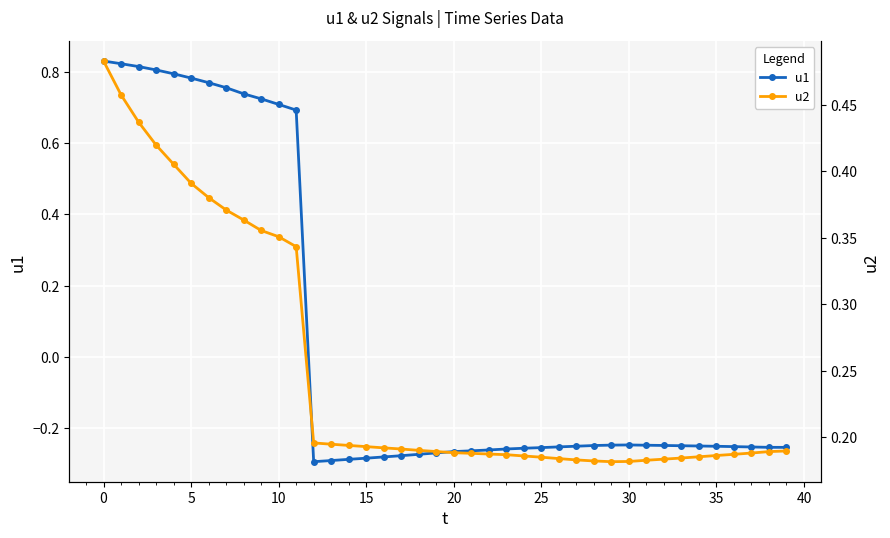

Does the chart display data point markers on the line(s)?

Yes